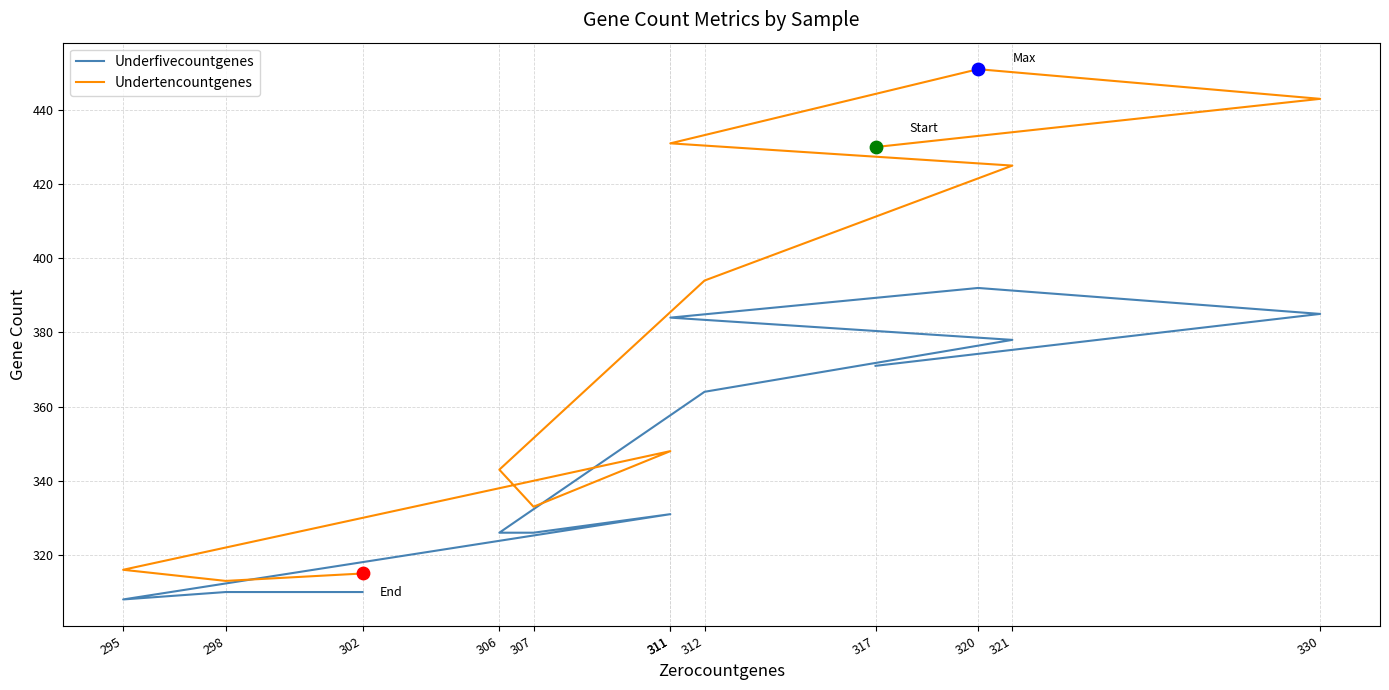

What are all the series names shown in the legend?

Underfivecountgenes, Undertencountgenes